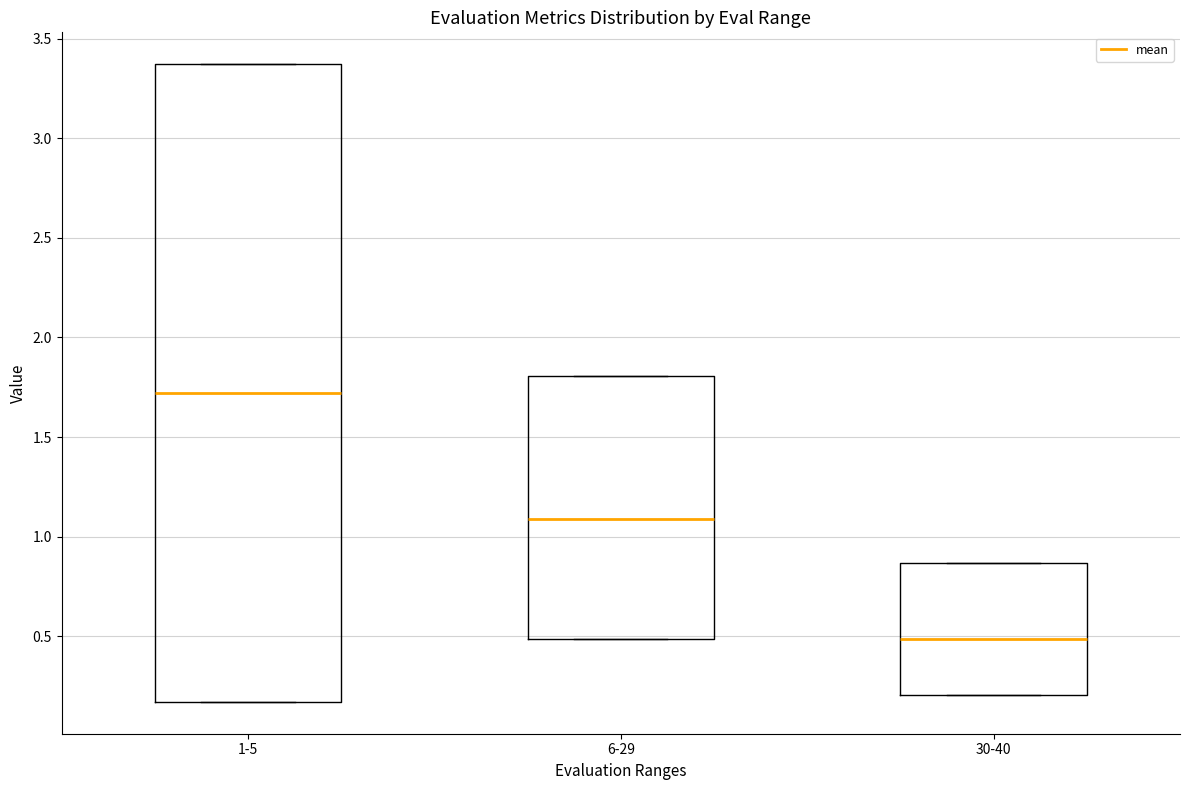

Reading left to right, read every box against the y-axis: the position of its median line, the range the box covers, and the ends of its whiskers. The values are not printed on the chart, so give them approximately, as read against the axis.

1-5: median 1.70, box 0.15 to 3.35, whiskers 0.15 to 3.35
6-29: median 1.10, box 0.50 to 1.80, whiskers 0.50 to 1.80
30-40: median 0.50, box 0.20 to 0.85, whiskers 0.20 to 0.85